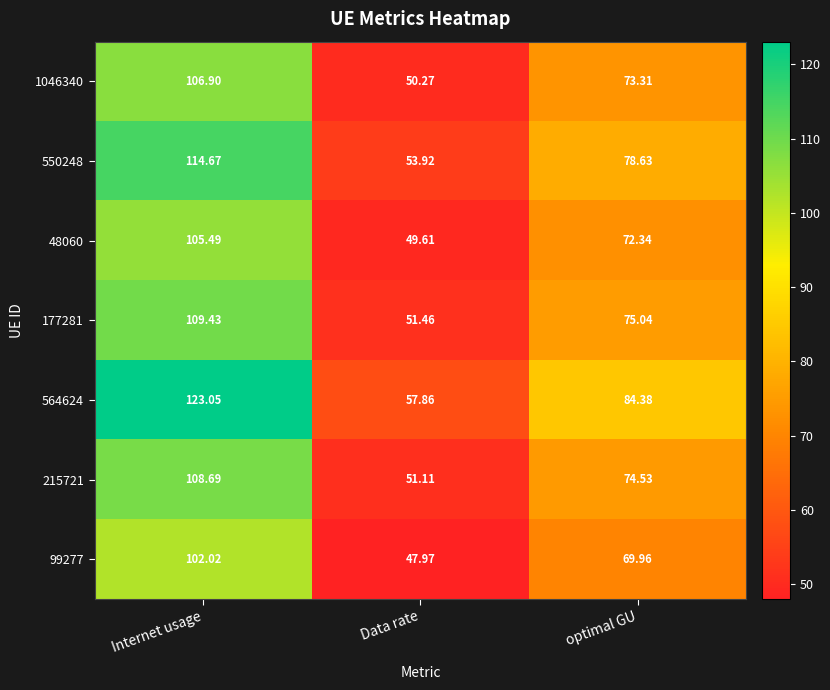

At which category is the sum across all series the highest?

Internet usage